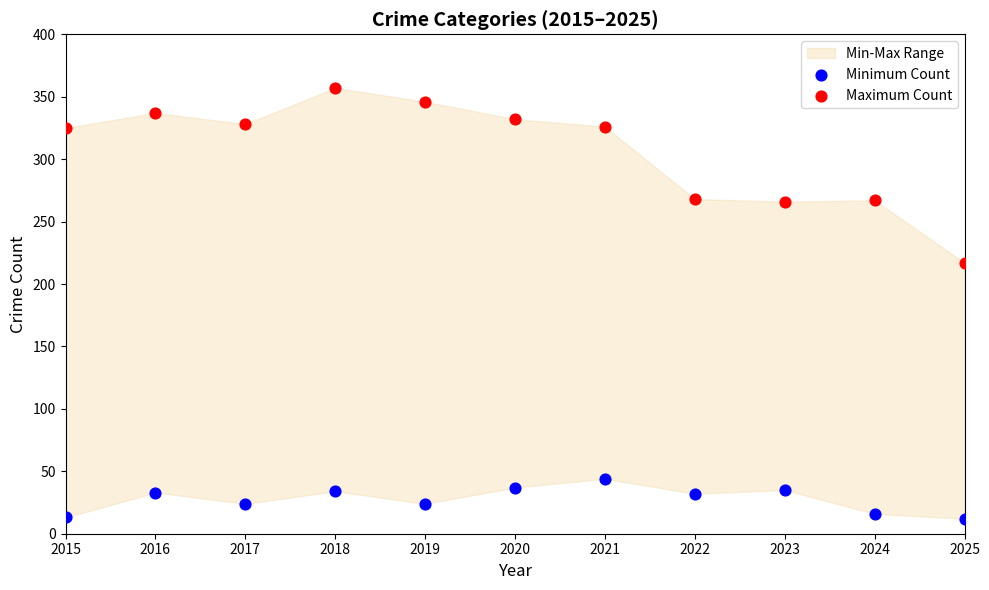

Which series has the widest spread of Y values?

Maximum Count